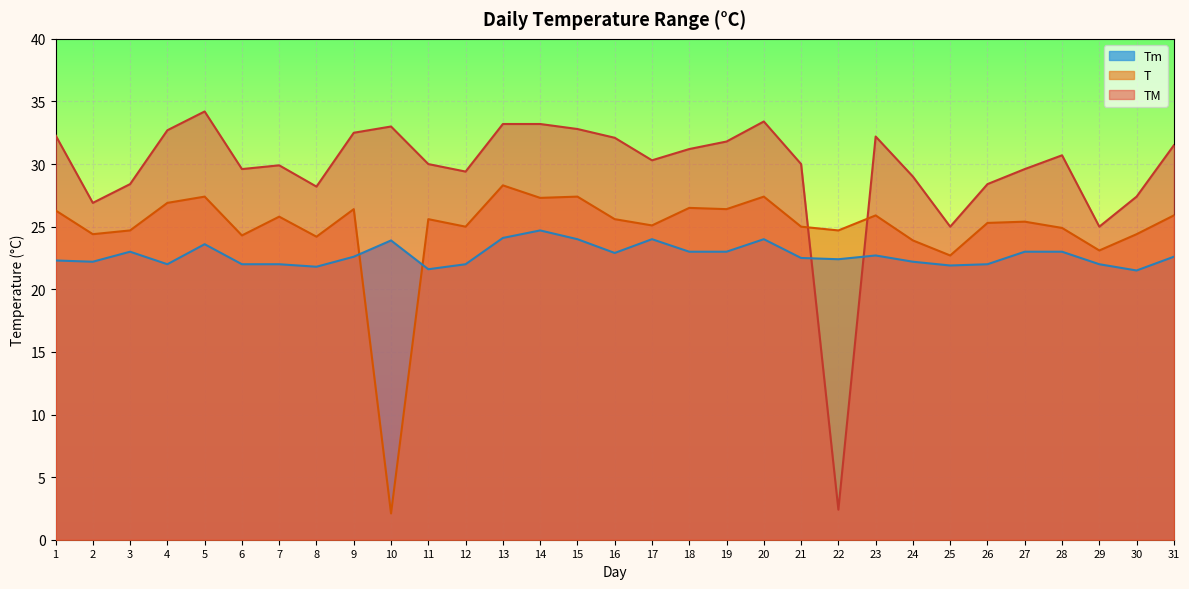

Which category has the highest value in the Tm series?

14